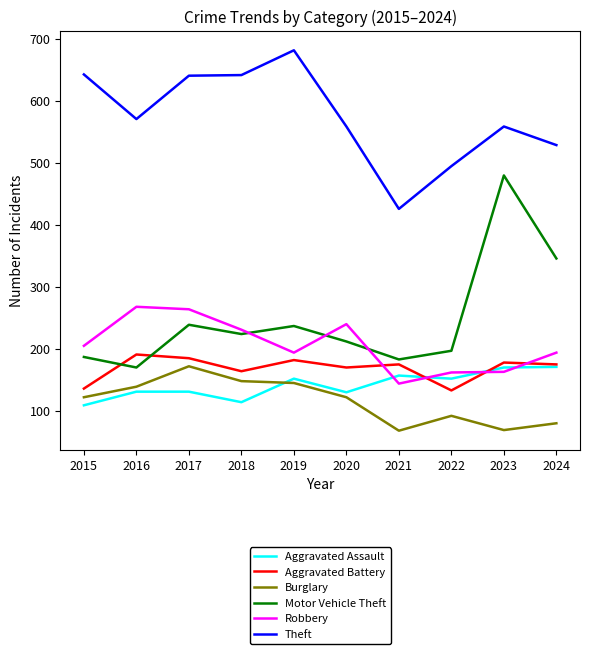

The value of Motor Vehicle Theft at 2016 is 59. True or false?

False